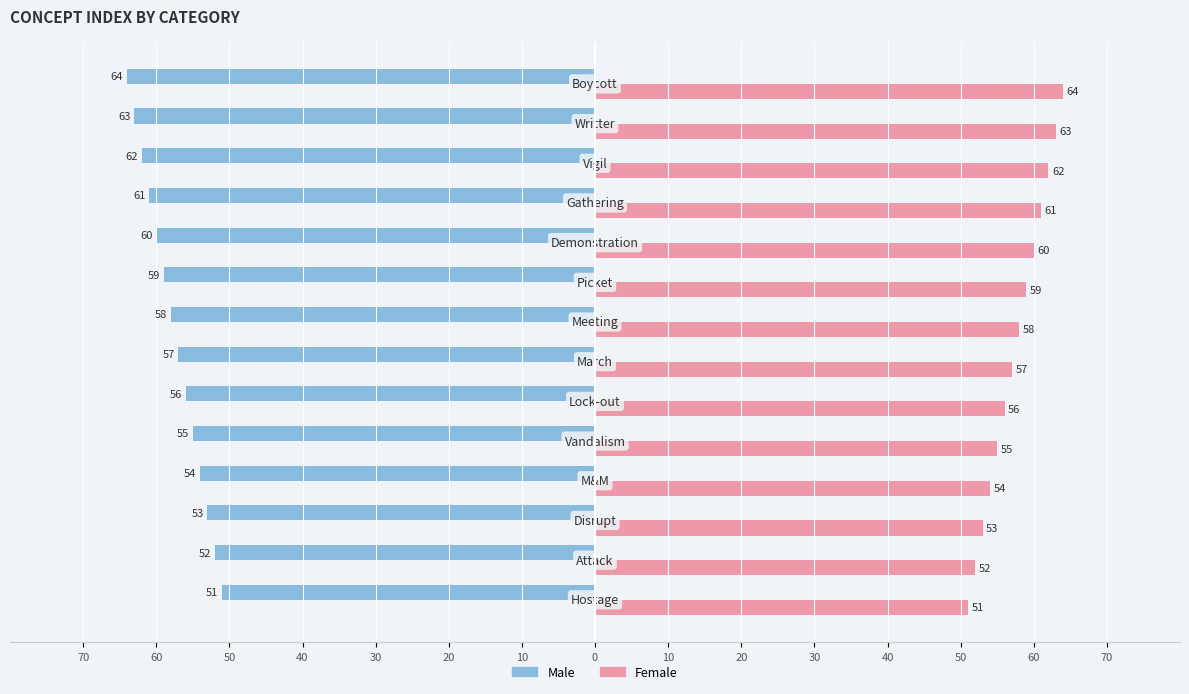

What are all the series names shown in the legend?

Male, Female